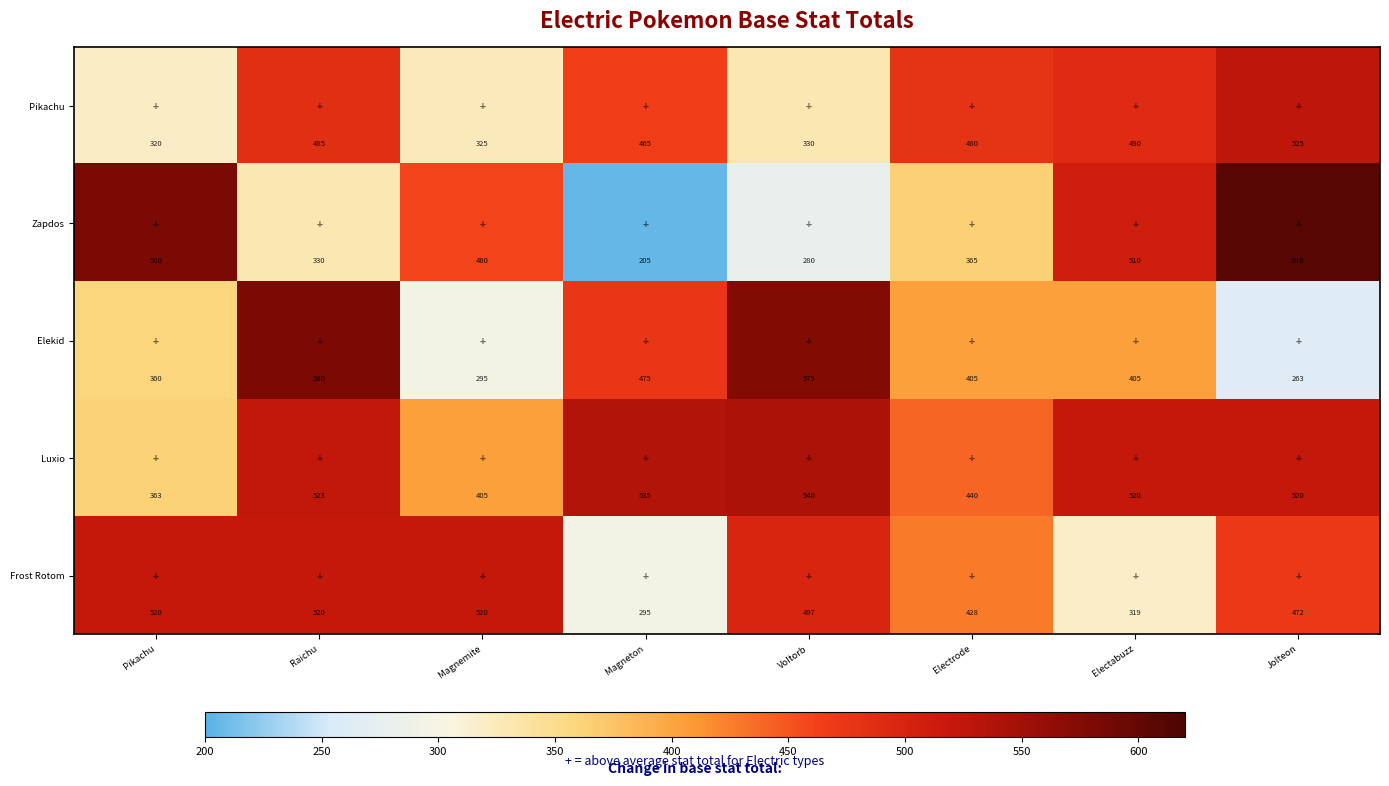

Read the Luxio value at Magnemite.

405